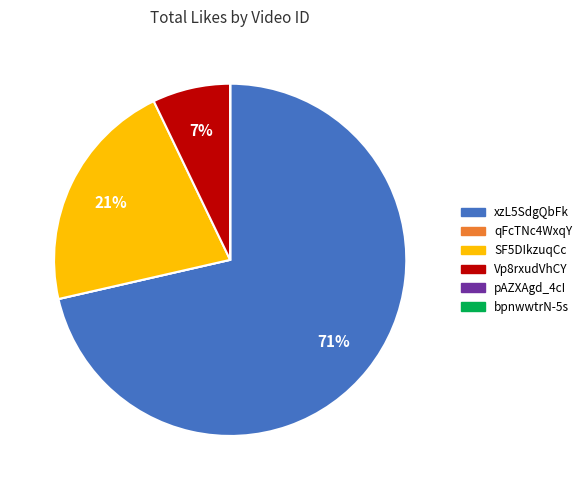

To the nearest percent, what is the average slice percentage?

17%